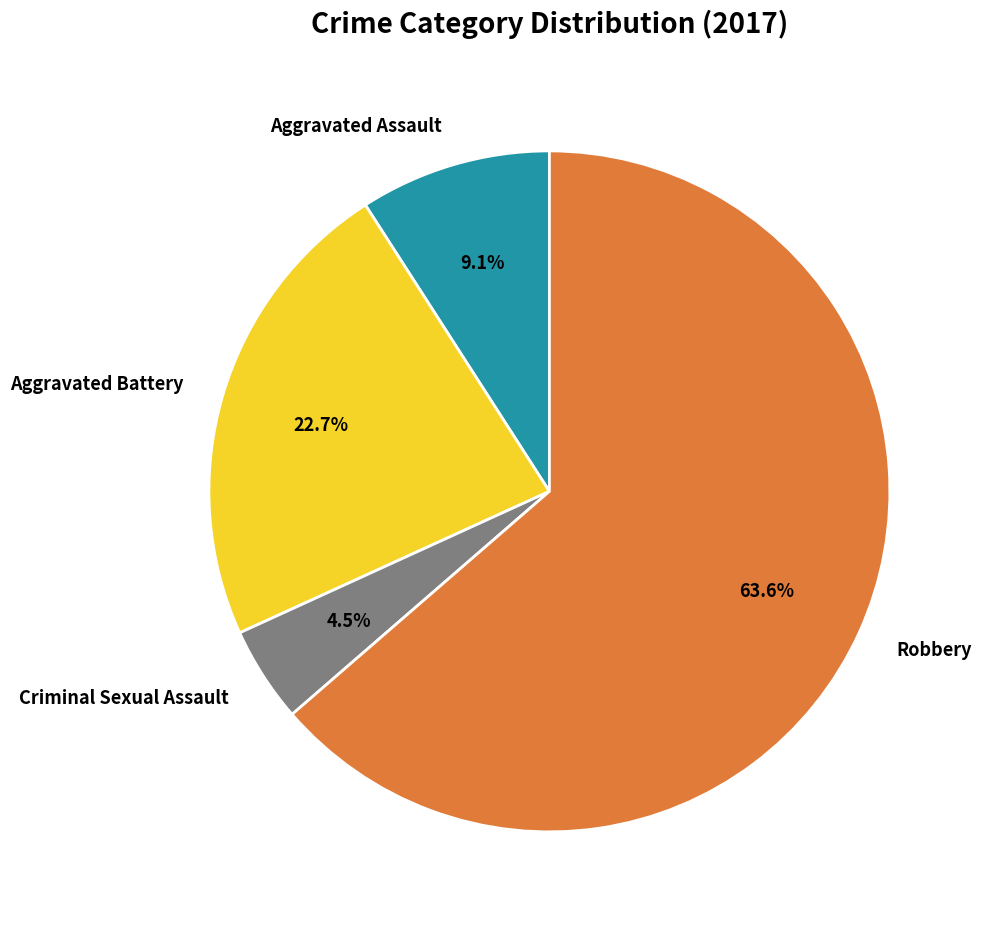

Does any single category account for the majority?

Yes